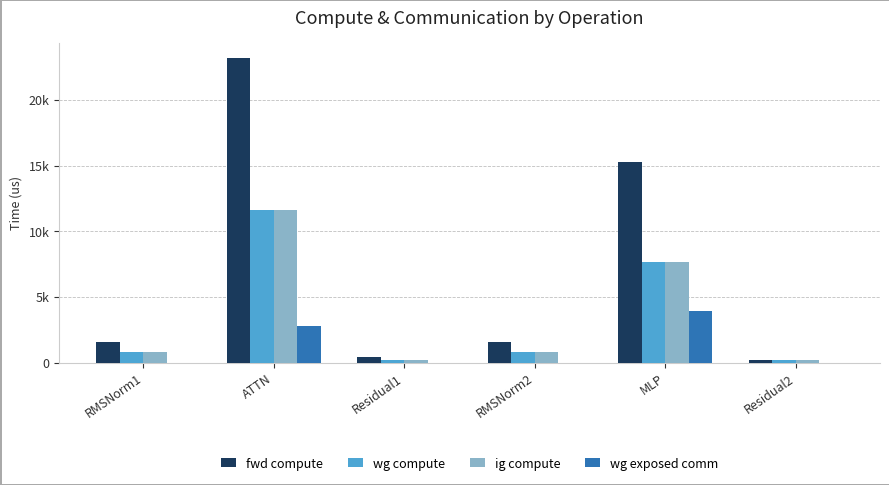

What are all the series names shown in the legend?

fwd compute, wg compute, ig compute, wg exposed comm